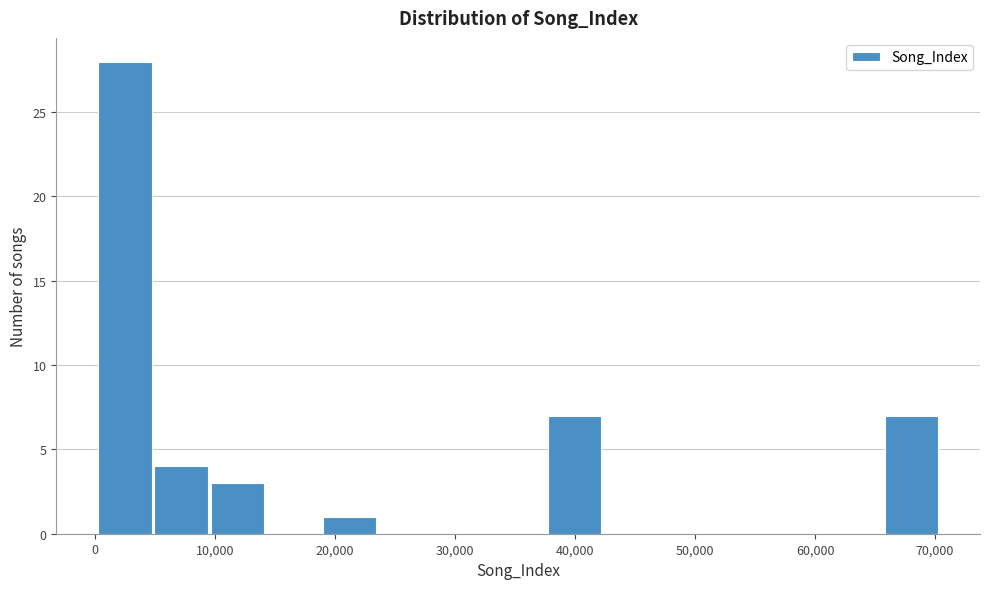

Reading left to right, list every bar in this chart as the range it spans on the x-axis followed by its height. Neither the bar edges nor the heights are printed on the chart, so give them approximately, as read against the axes.

0 to 5000: 28
5000 to 10000: 4
10000 to 14000: 3
14000 to 19000: 0
19000 to 24000: 1
24000 to 28000: 0
28000 to 33000: 0
33000 to 38000: 0
38000 to 42000: 7
42000 to 47000: 0
47000 to 52000: 0
52000 to 56000: 0
56000 to 61000: 0
61000 to 66000: 0
66000 to 70000: 7